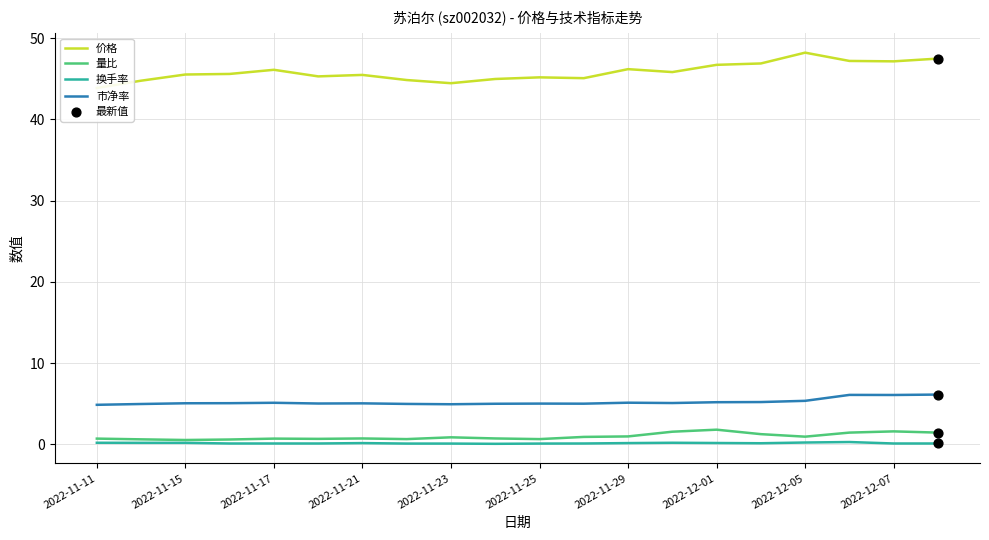

True or false: 市净率 and 量比 cross at least once.

False